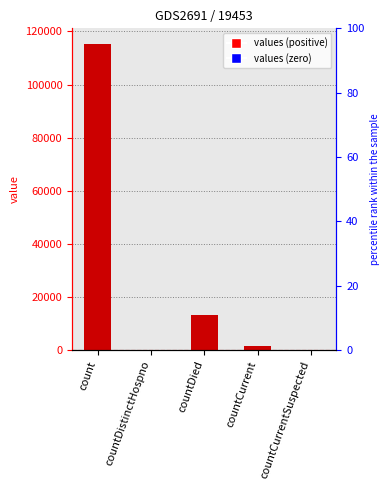

Reading left to right, what are all the values shown in this chart?

count=115379	countDistinctHospno=0	countDied=13343	countCurrent=1383	countCurrentSuspected=0